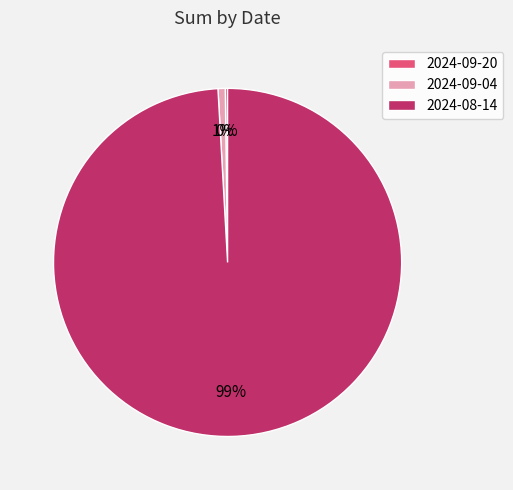

Is it true that 2024-08-14 is 89% of the pie?

False